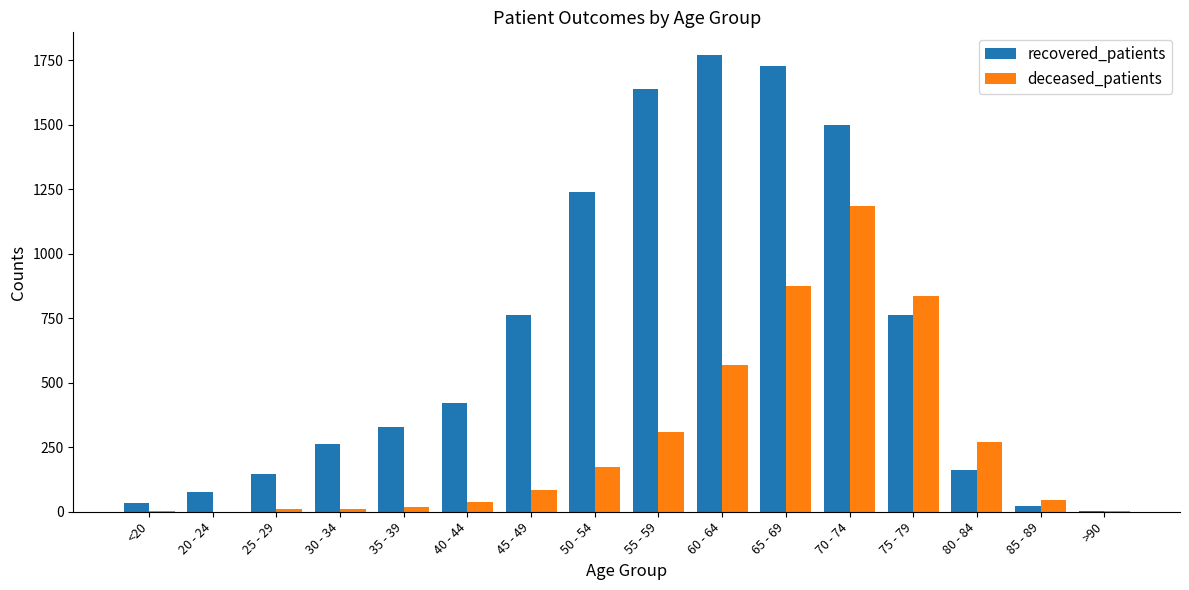

Which series changed the most between 45 - 49 and 50 - 54?

recovered_patients